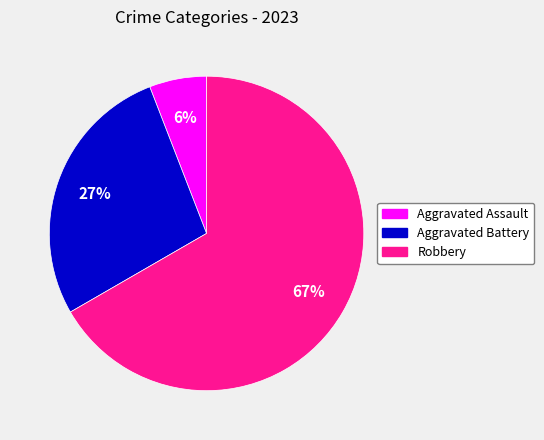

To the nearest percent, what is the average slice percentage?

33%